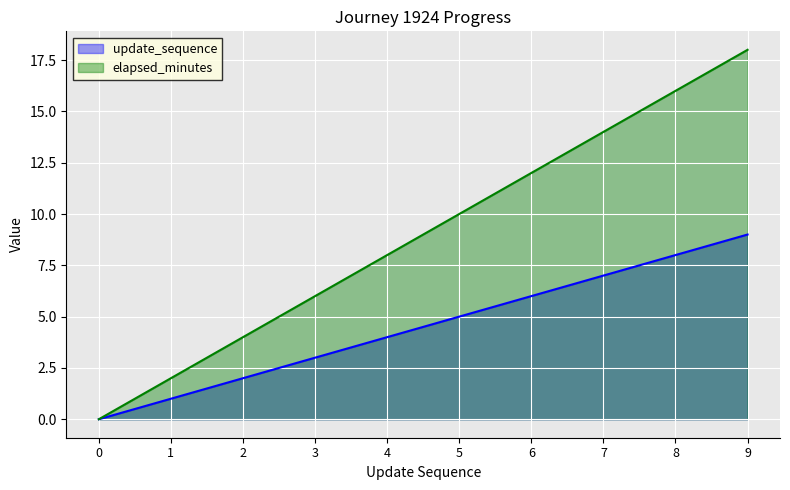

Count the number of categories in the chart.

10